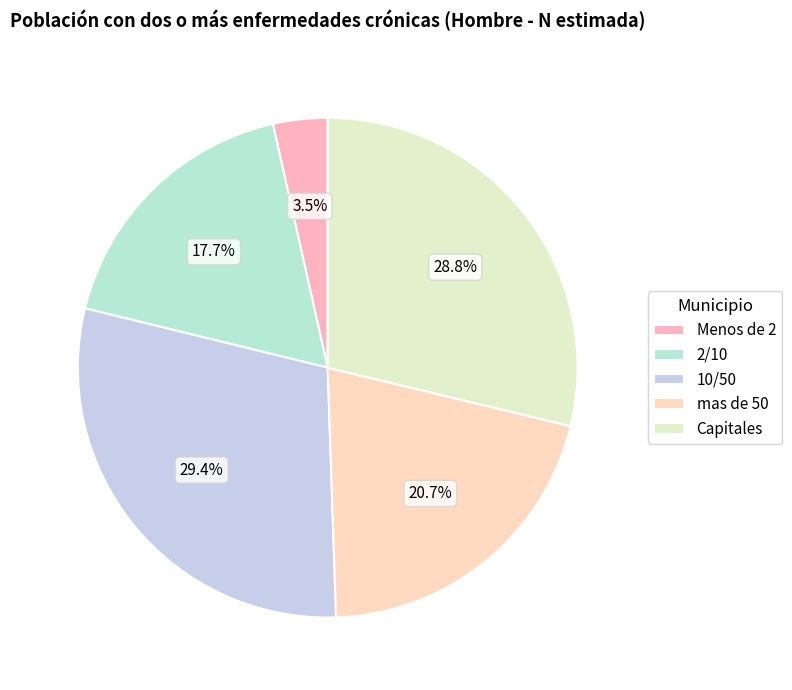

What percentage is NOT represented by mas de 50?

79.3%